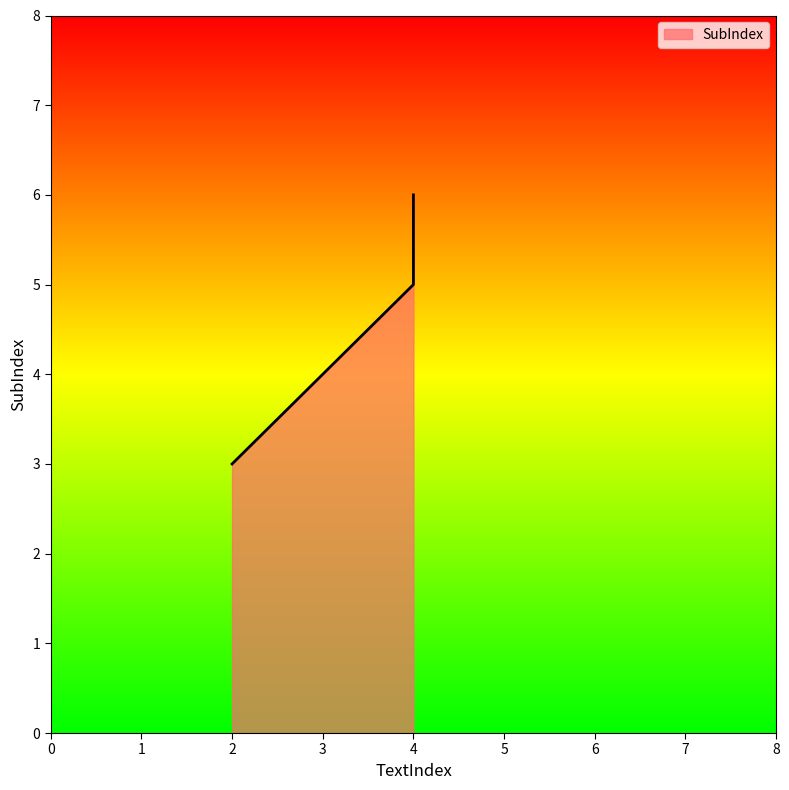

Reading left to right, list all the values displayed in this chart.

2=3	4=5	4=6